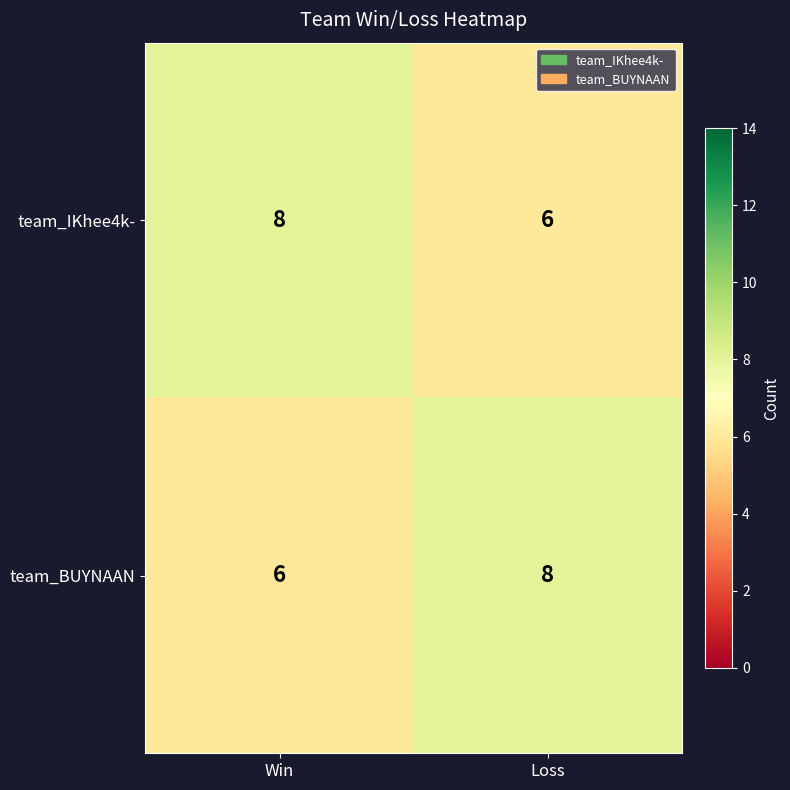

How many series are shown in this chart?

2